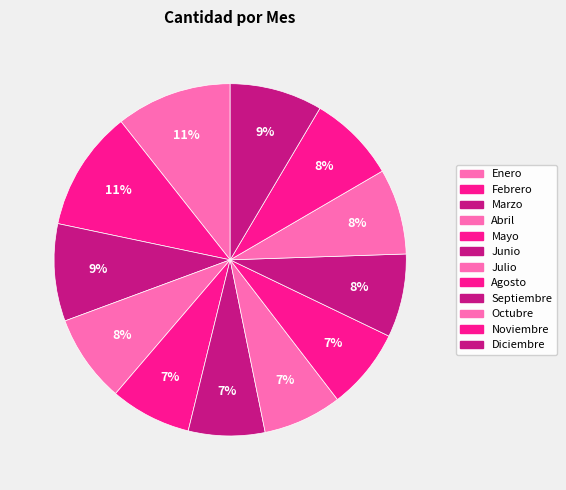

Combined, what portion of the pie is Agosto and Junio?

14.5%